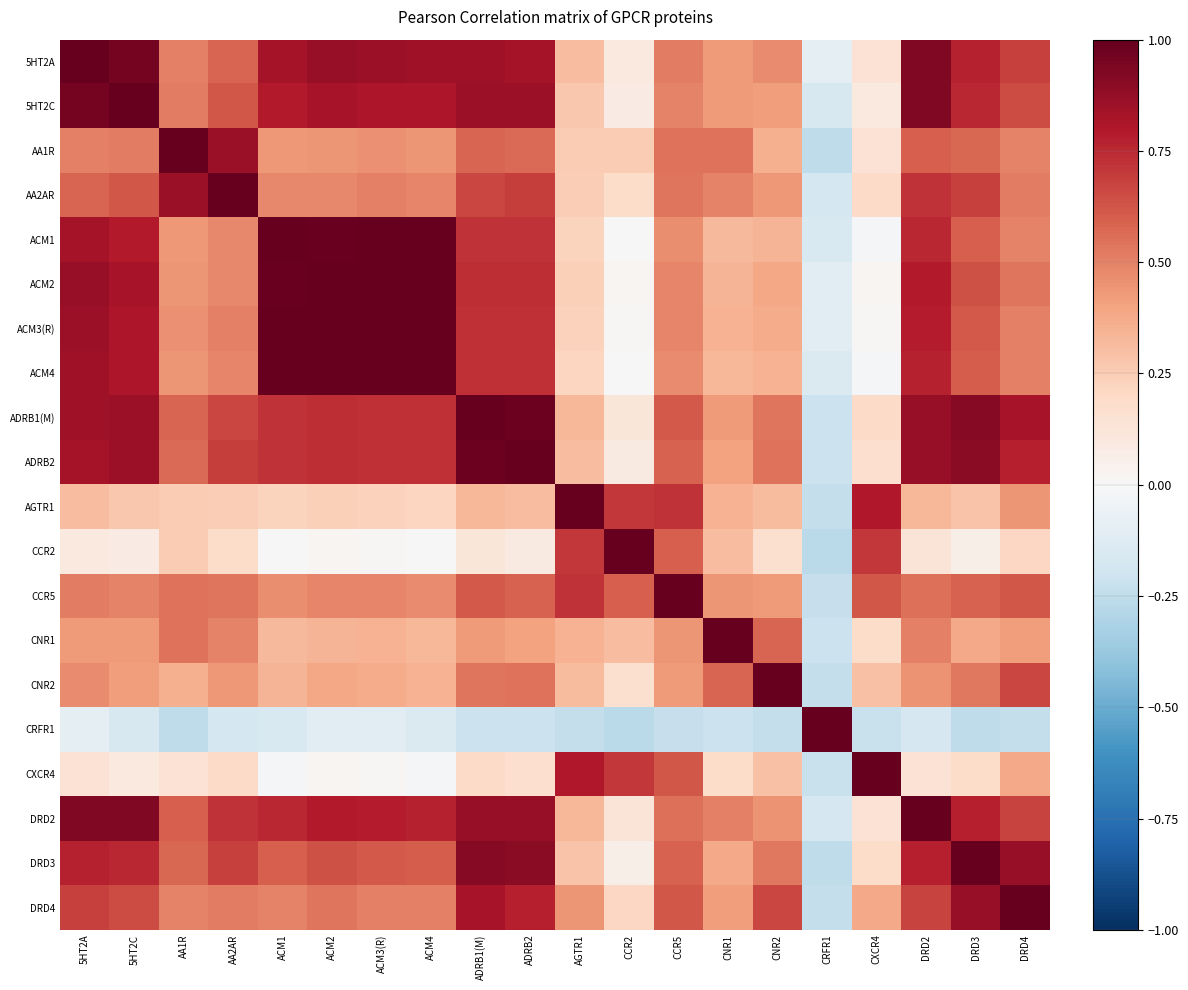

At which category is the sum across all series the highest?

ADRB1(M)